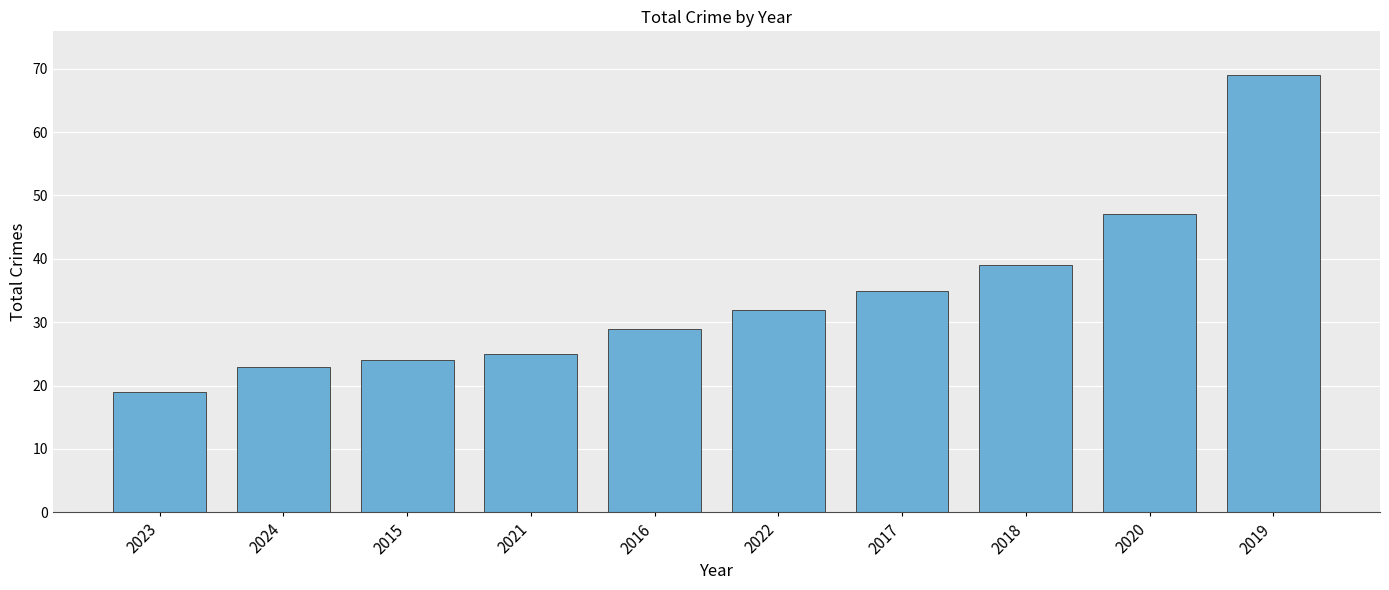

Rank the categories by value from highest to lowest.

2019, 2020, 2018, 2017, 2022, 2016, 2021, 2015, 2024, 2023